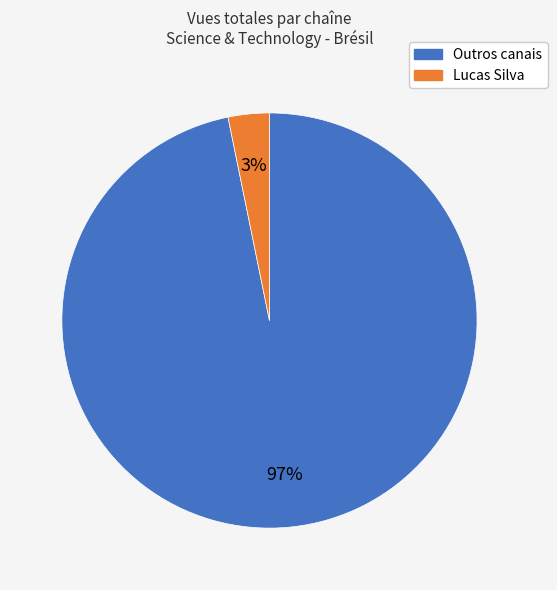

To the nearest percent, what is the average slice percentage?

50%